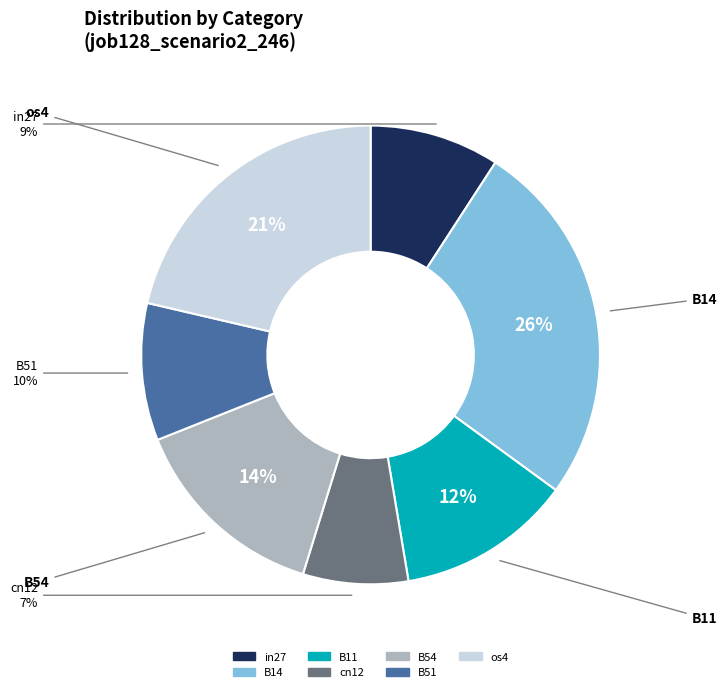

Count the number of slices in the pie.

7